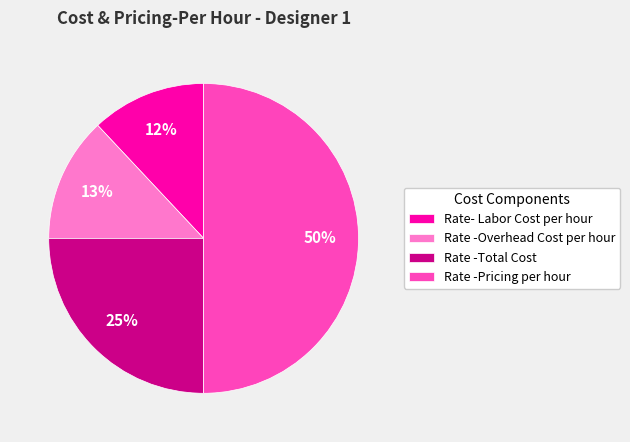

How many slices are in this pie chart?

4